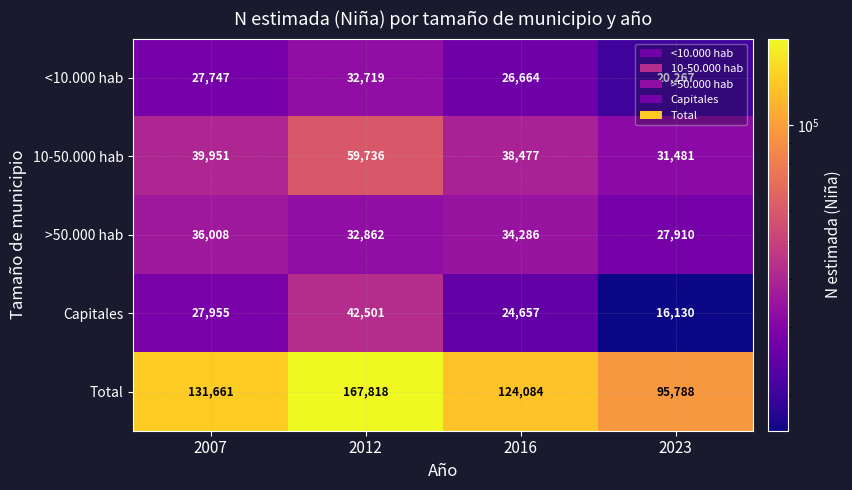

The value of Capitales at 2007 is 27955. True or false?

True